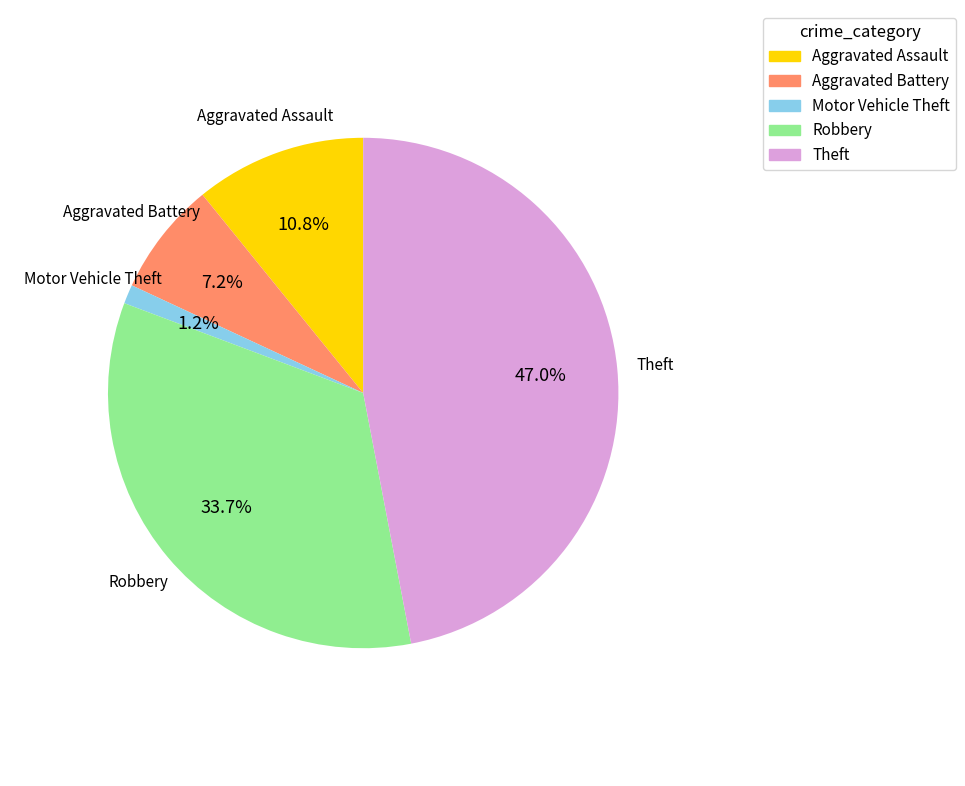

What is the ratio of the value at Aggravated Assault to the value at Motor Vehicle Theft?

9.0